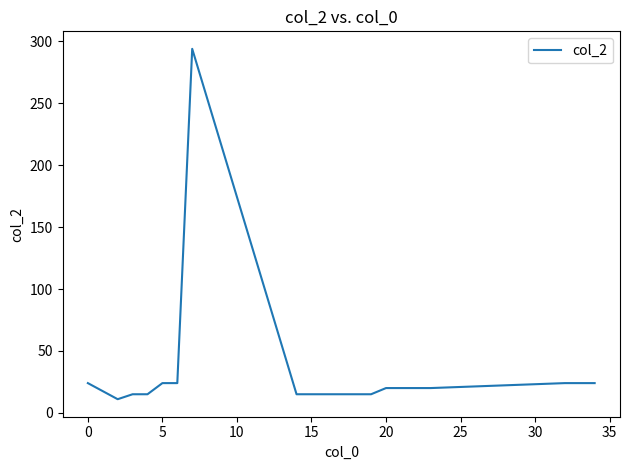

What is the maximum value shown in the chart?

294